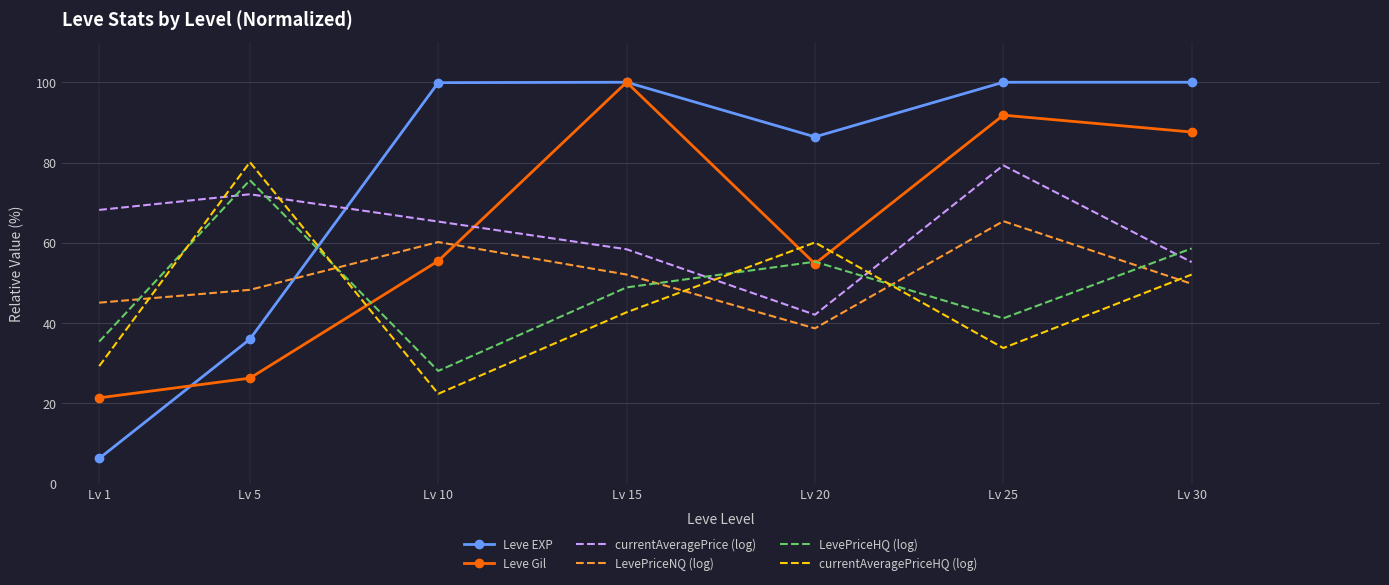

The Leve EXP series shows 60.7 at Lv 15. True or false?

False